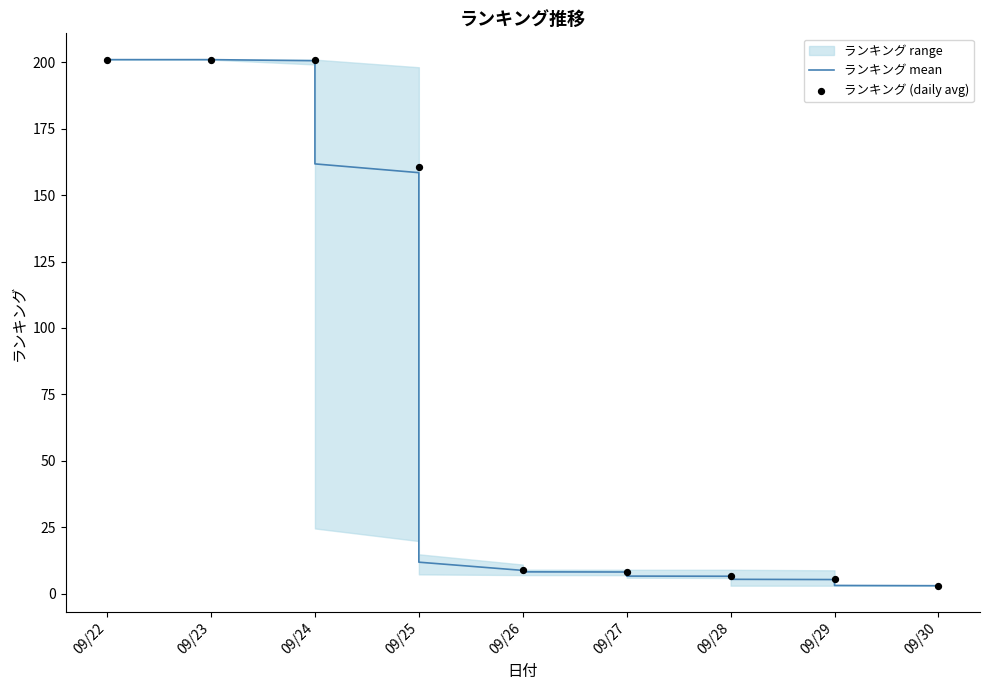

Is the value of ランキング_min at 2025/09/24 greater than the value of ランキング_max at 2025/09/30?

Yes